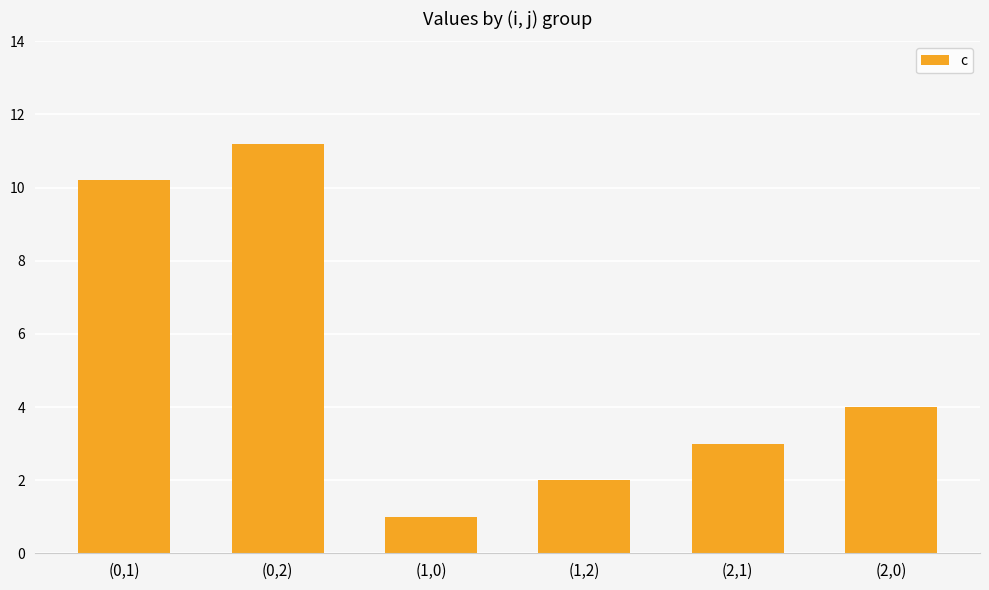

List the labels in order of value, largest first.

(0,2), (0,1), (2,0), (2,1), (1,2), (1,0)